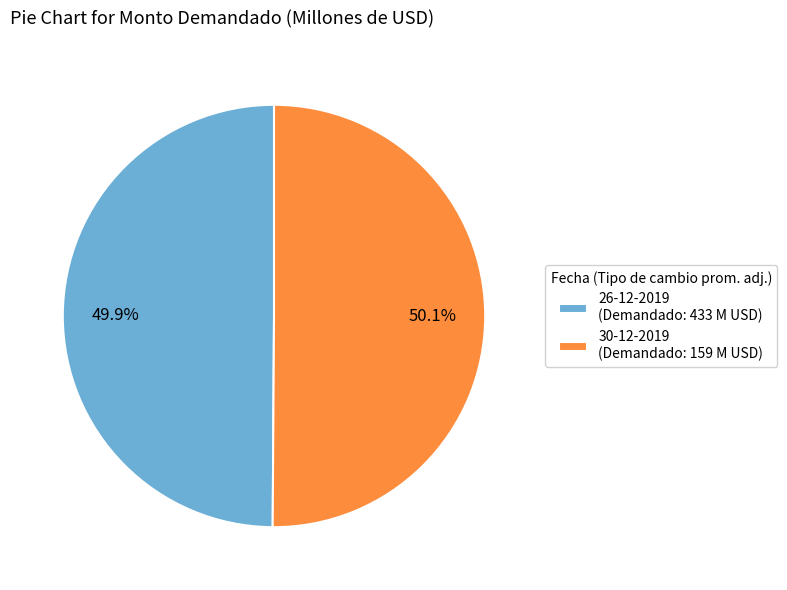

Combined, do 26-12-2019 (Demandado: 433 M USD) and 30-12-2019 (Demandado: 159 M USD) account for over 50%?

Yes